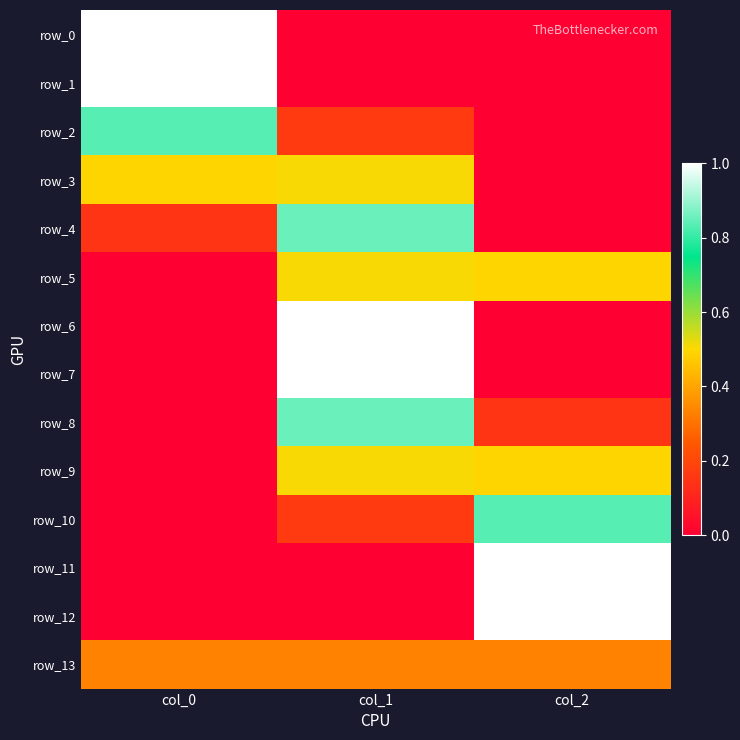

How many values in row_1 are above zero?

1